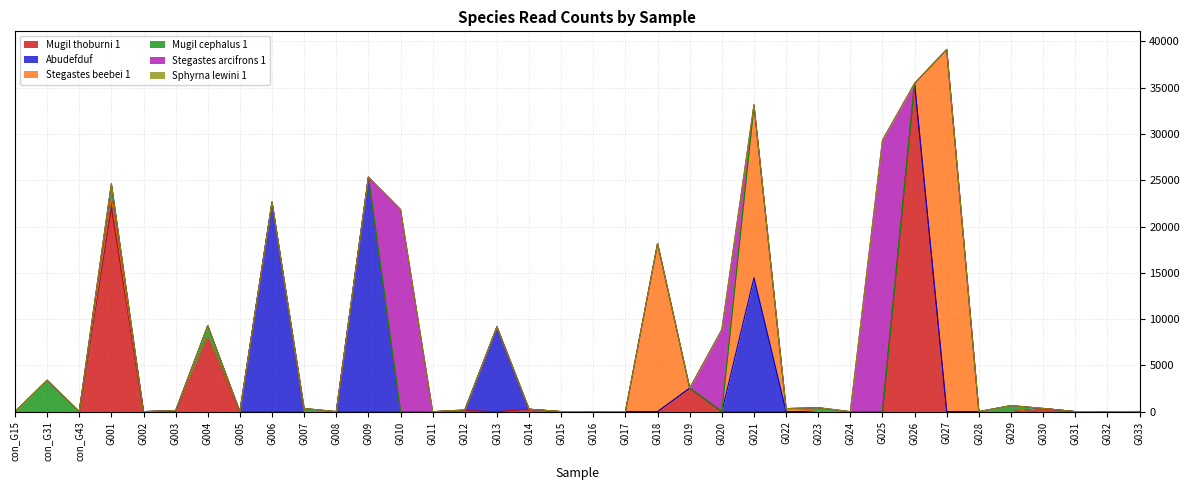

How many distinct data groups are displayed?

6